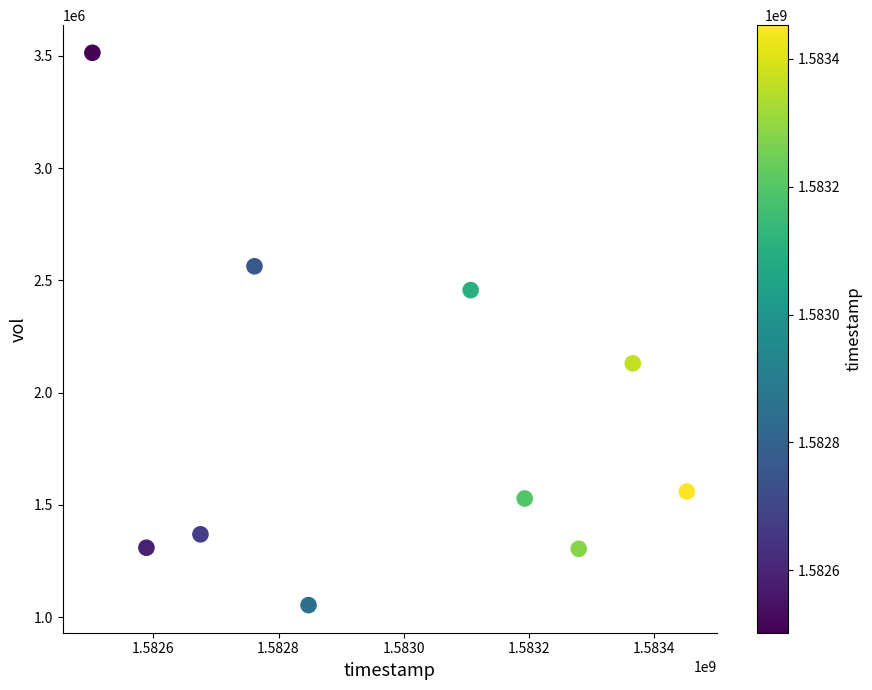

What is the range of X values (max minus min)?

950400